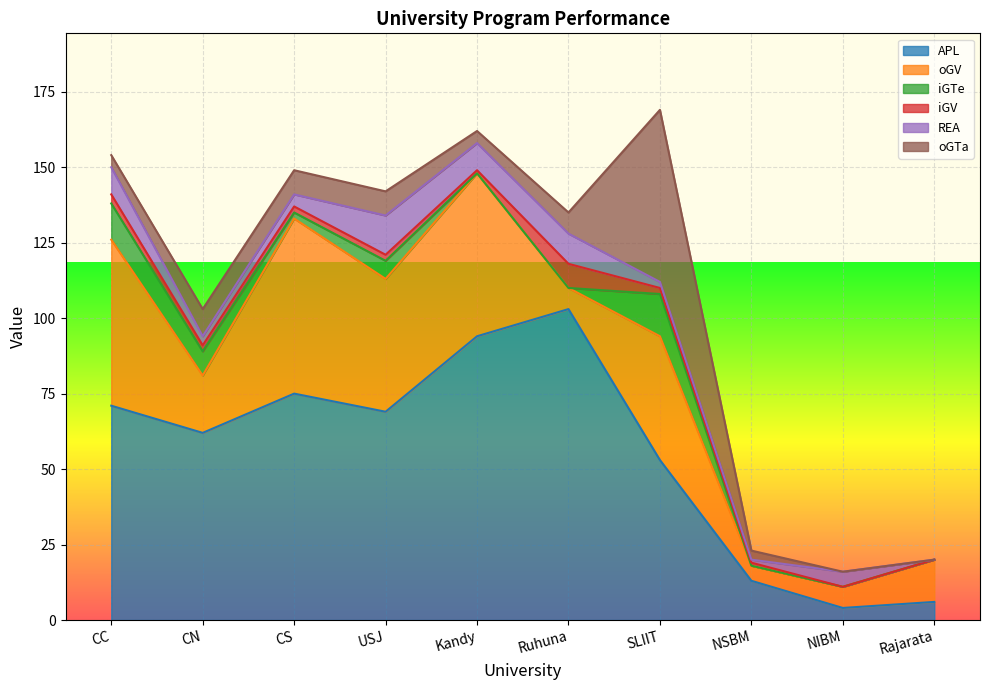

How many interior local valleys does the oGV series have?

4